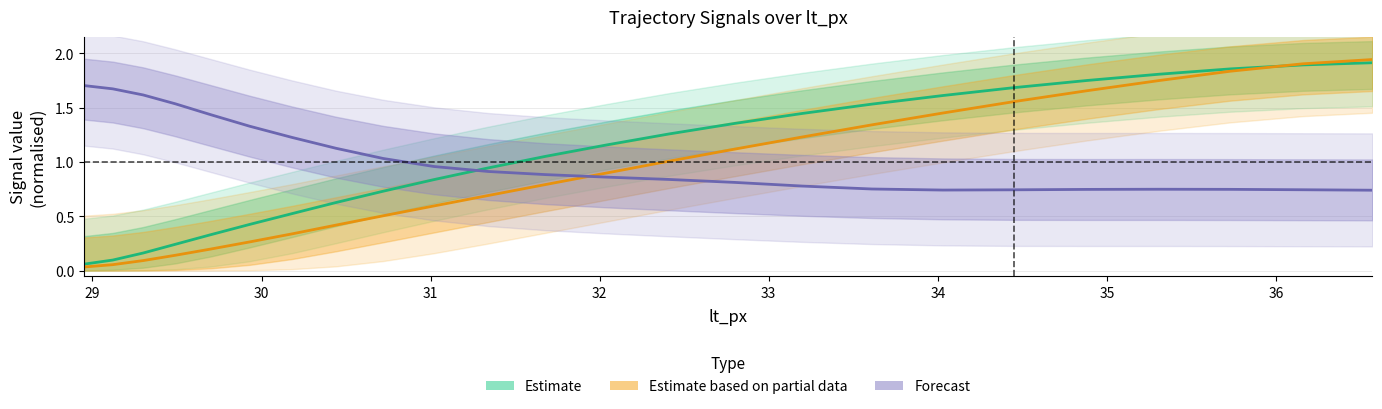

Reading left to right, extract all data points from this chart.

Estimate: 0.1	0.1	0.2	0.2	0.3	0.4	0.5	0.6	0.7	0.8	0.9	1.1	1.2	1.3	1.4	1.4	1.5	1.6	1.7	1.7	1.8	1.9	1.9	1.9
Estimate based on partial data: 0.0	0.1	0.1	0.1	0.2	0.3	0.3	0.4	0.5	0.6	0.7	0.8	0.9	1.0	1.1	1.2	1.3	1.5	1.6	1.7	1.7	1.8	1.9	1.9
Forecast: 1.7	1.7	1.6	1.5	1.4	1.3	1.2	1.1	1.0	1.0	0.9	0.9	0.9	0.8	0.8	0.8	0.8	0.7	0.7	0.7	0.7	0.7	0.7	0.7